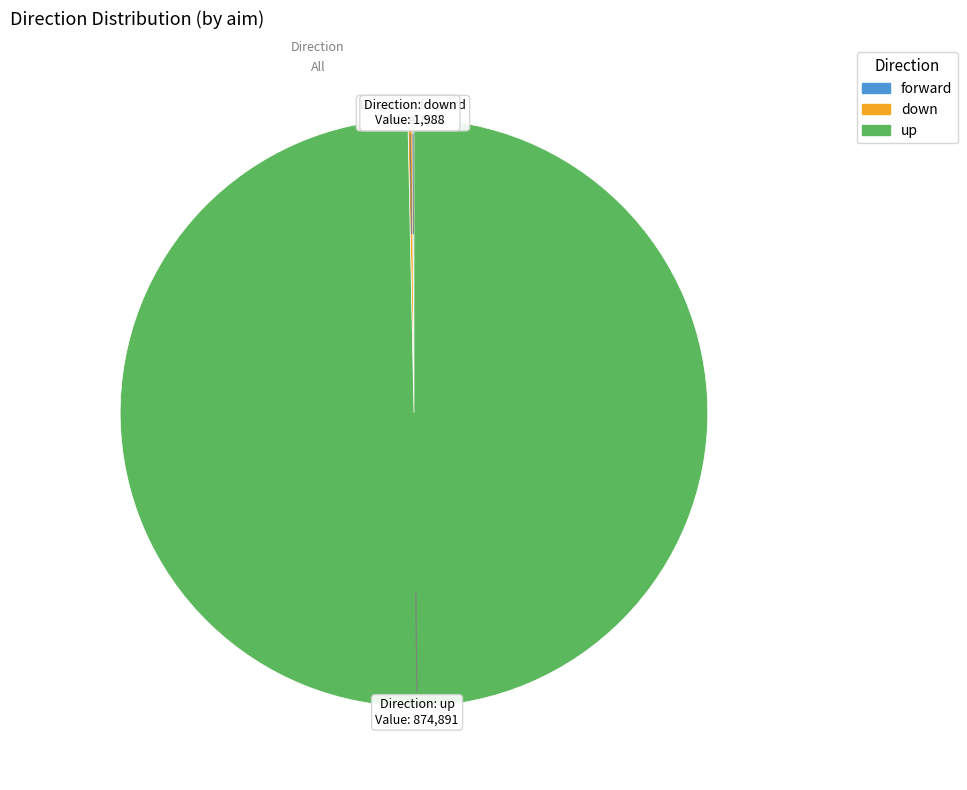

Is it true that up is 89% of the pie?

False